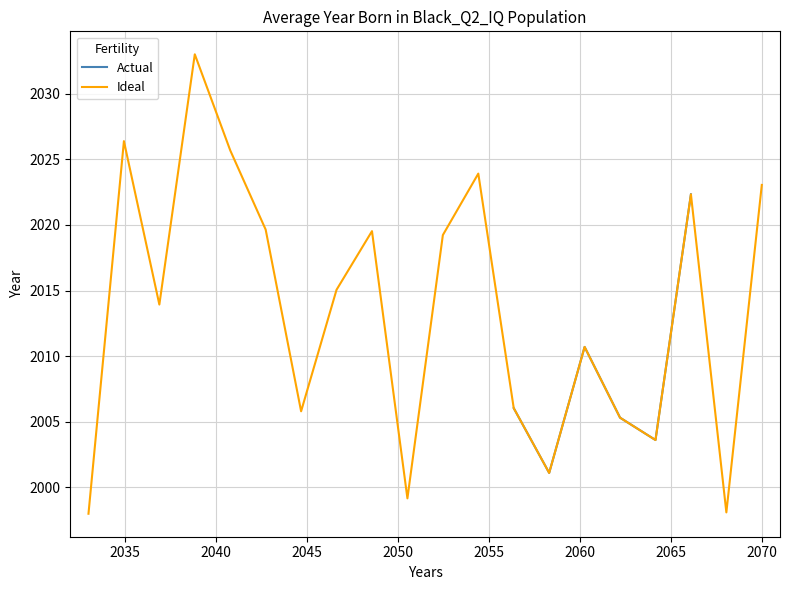

How many points are lower than both their immediate neighbors (excluding endpoints)?

6